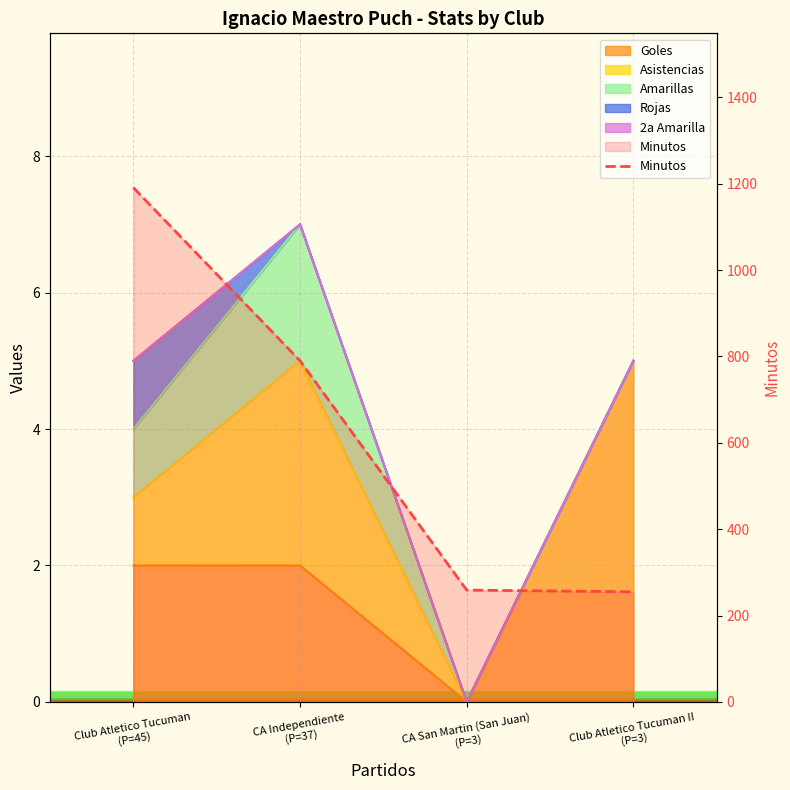

What is the greatest value displayed?

1191